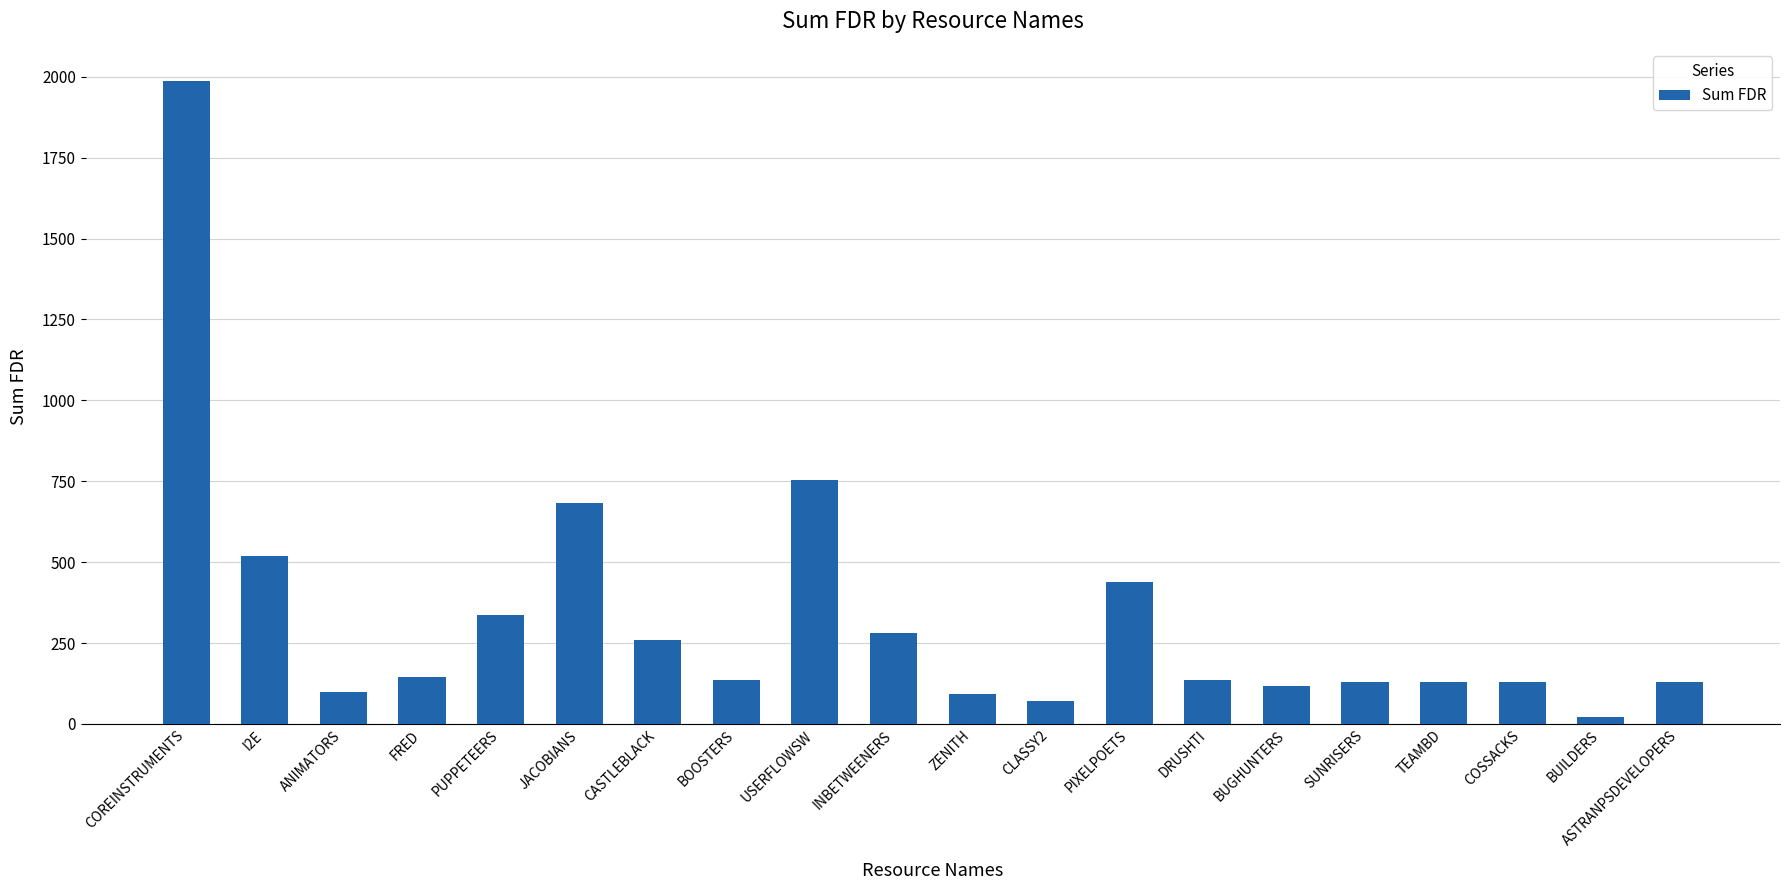

What position from the right is COREINSTRUMENTS?

20